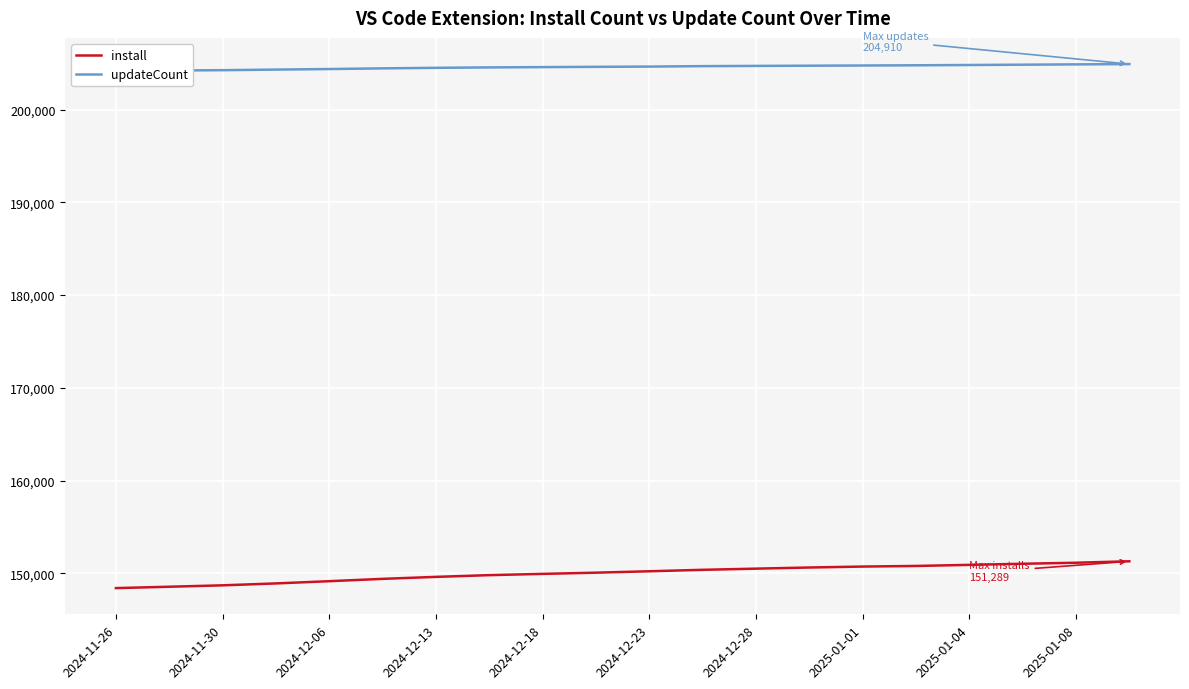

How many data points in updateCount are above 204640?

9